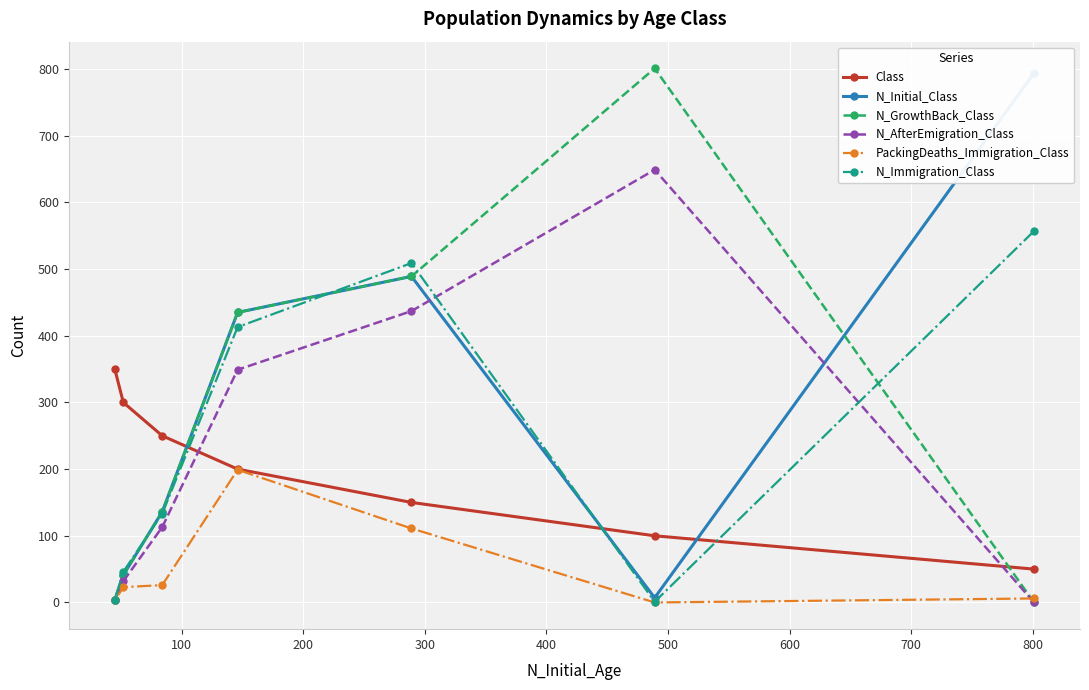

What are all the series names shown in the legend?

Class, N_Initial_Class, N_GrowthBack_Class, N_AfterEmigration_Class, PackingDeaths_Immigration_Class, N_Immigration_Class